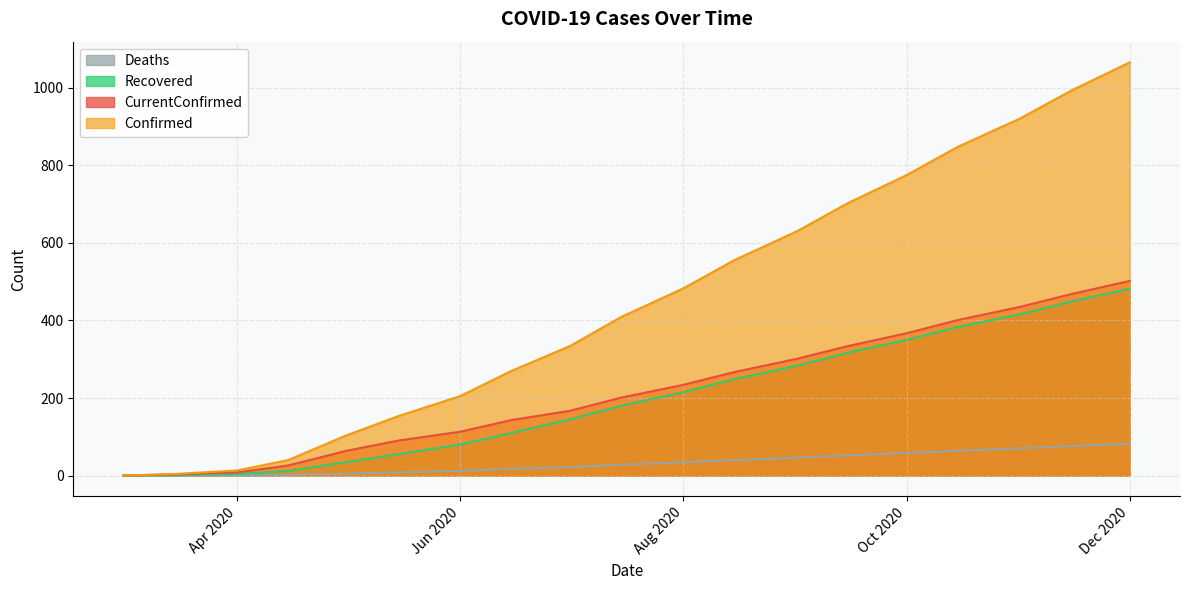

What are all the series names shown in the legend?

Deaths, Recovered, CurrentConfirmed, Confirmed